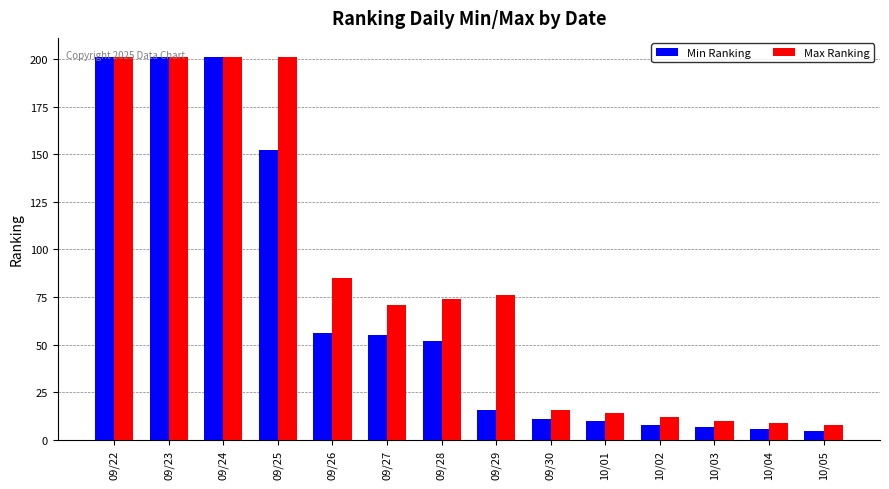

What is the average value of the Max Ranking series?

84